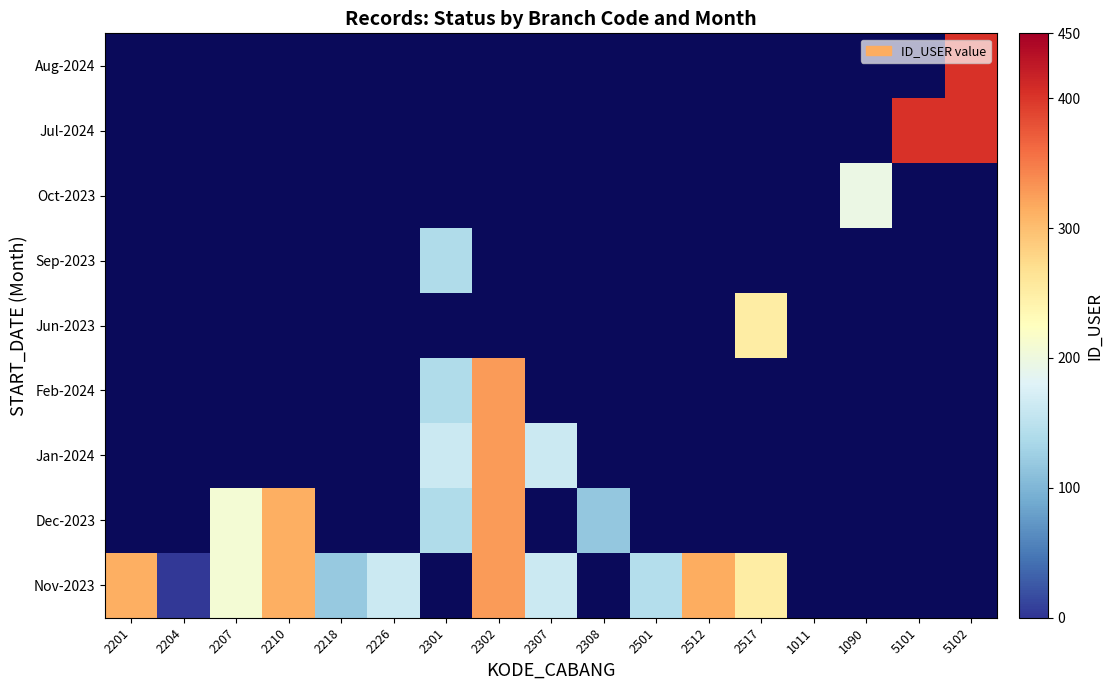

Where does the Nov-2023 series first go above 314?

2302